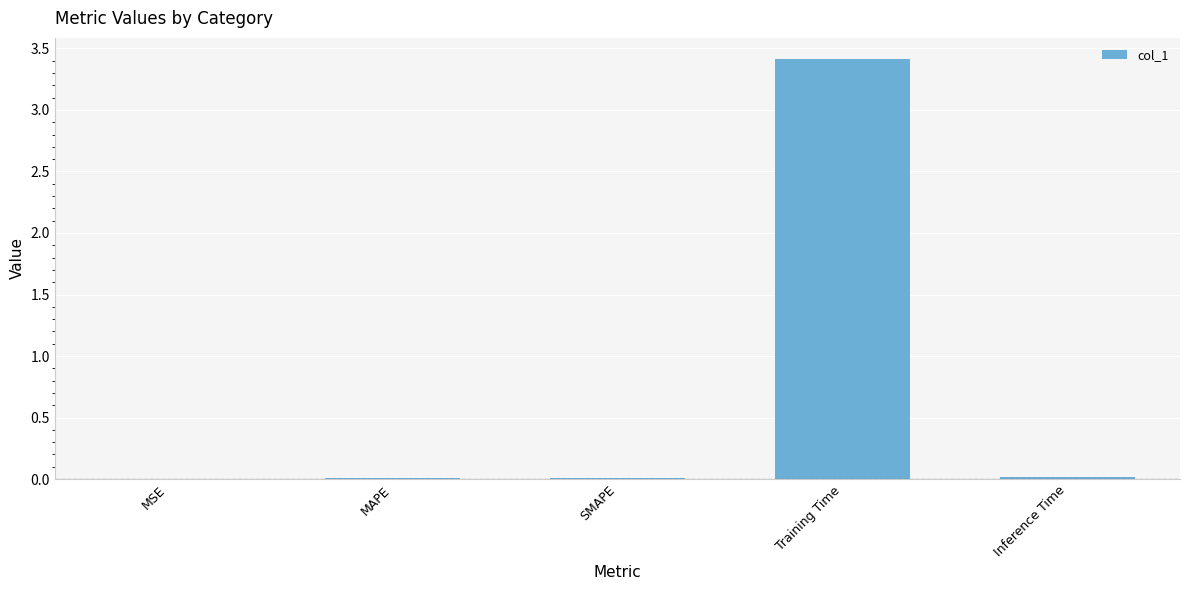

The value at SMAPE is 0.0. True or false?

True